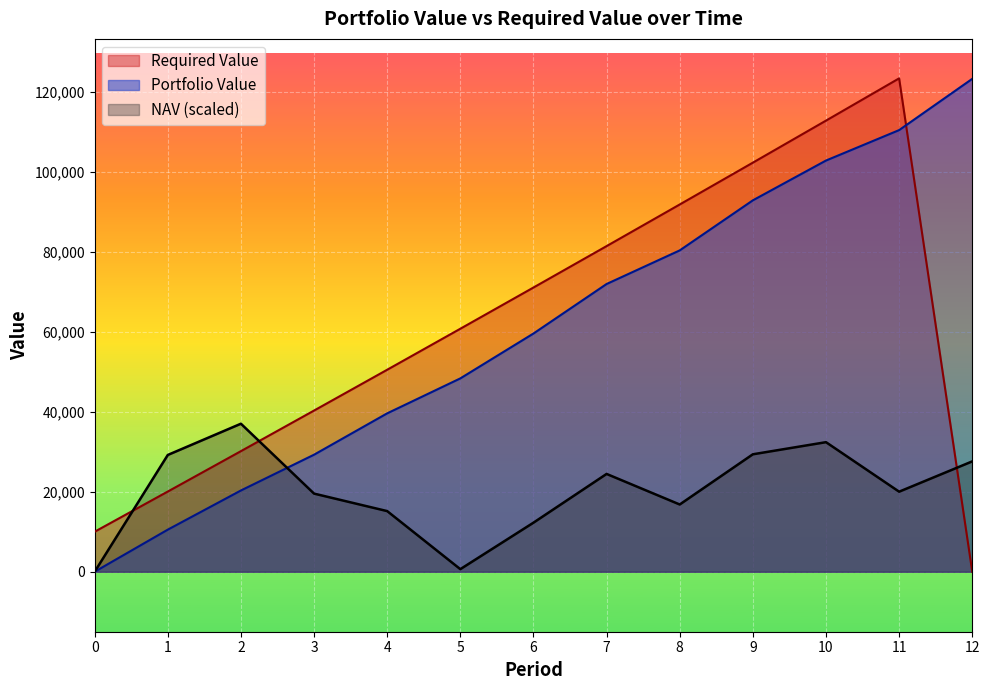

Where do NAV and Required Value first cross each other?

0 and 1